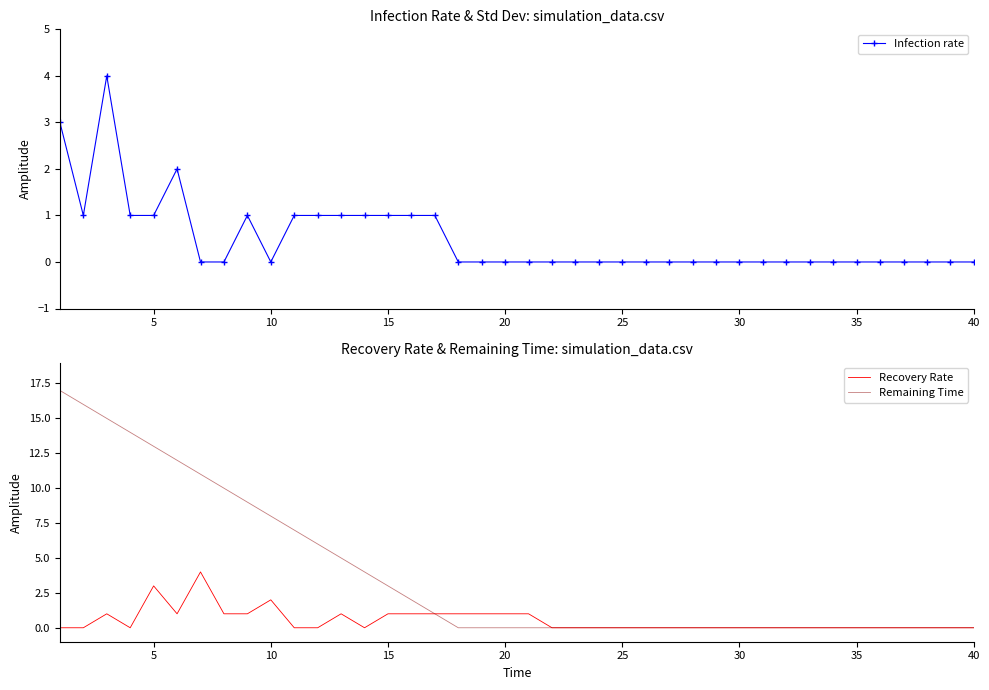

Is it true that Recovery Rate equals -2 at 40?

False